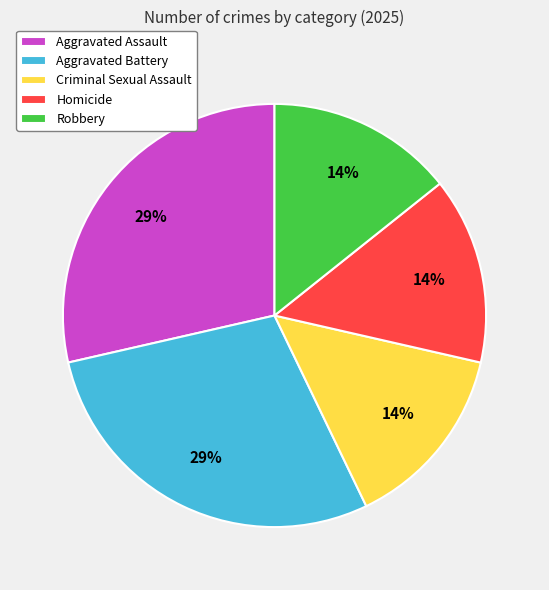

The Homicide slice represents 14% of the pie. True or false?

True